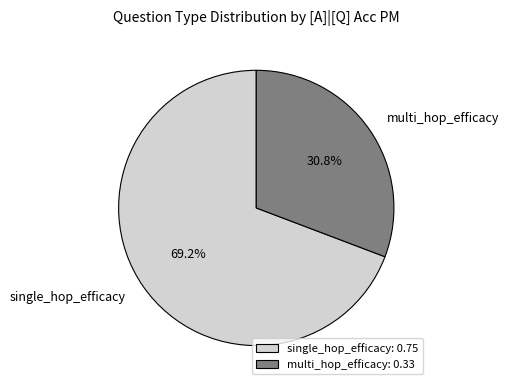

To the nearest percent, what is the difference between the largest and smallest slice percentages?

38%